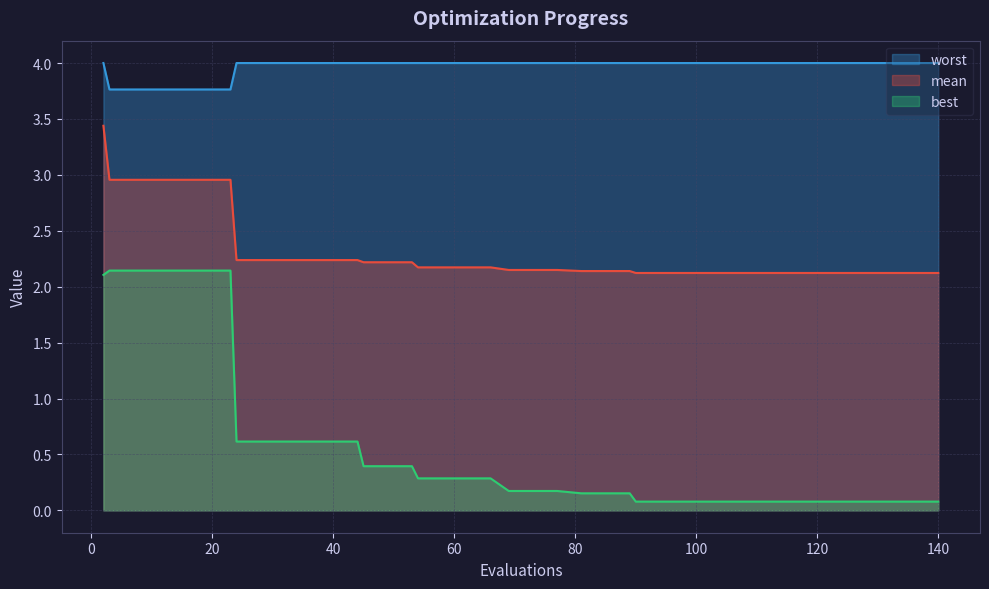

Rank the series by their maximum value, from highest to lowest.

worst, mean, best